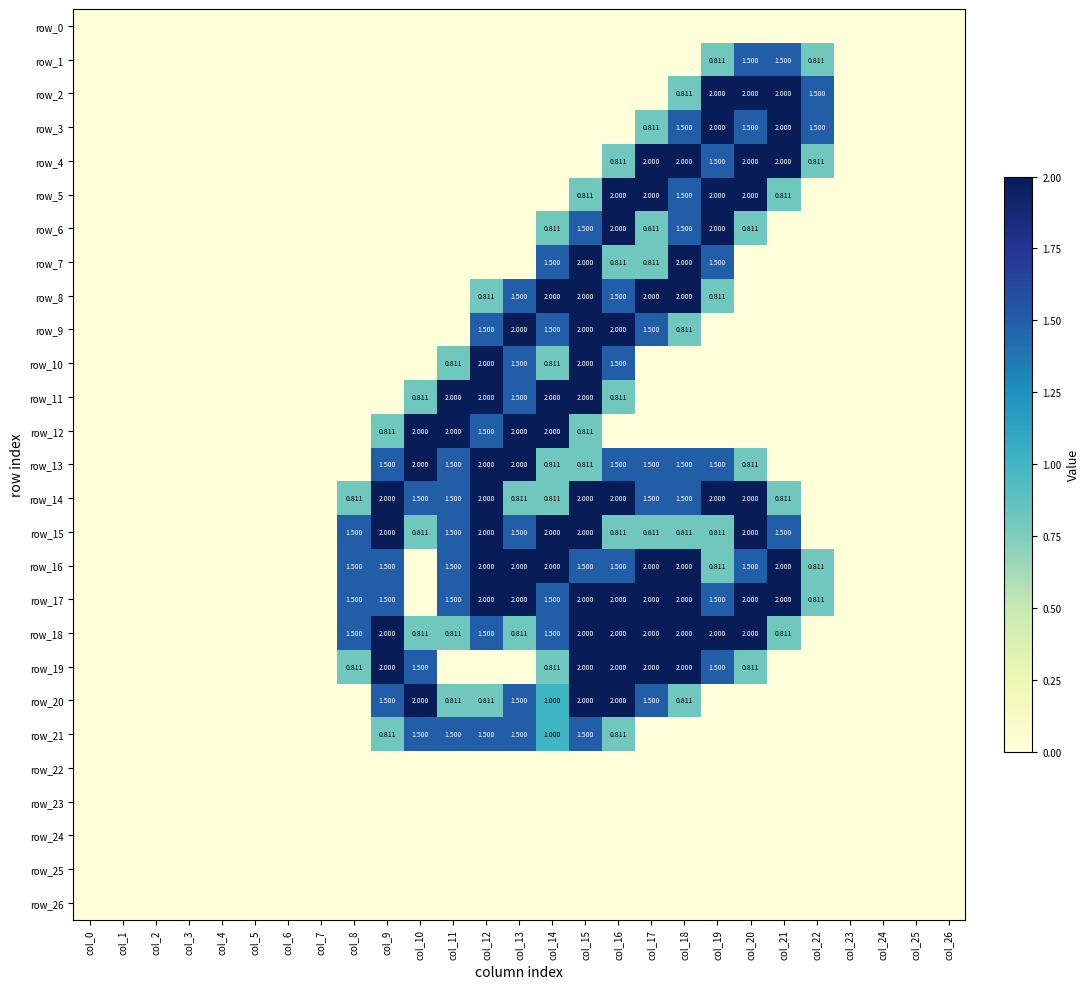

At how many categories does at least one series exceed 0?

15